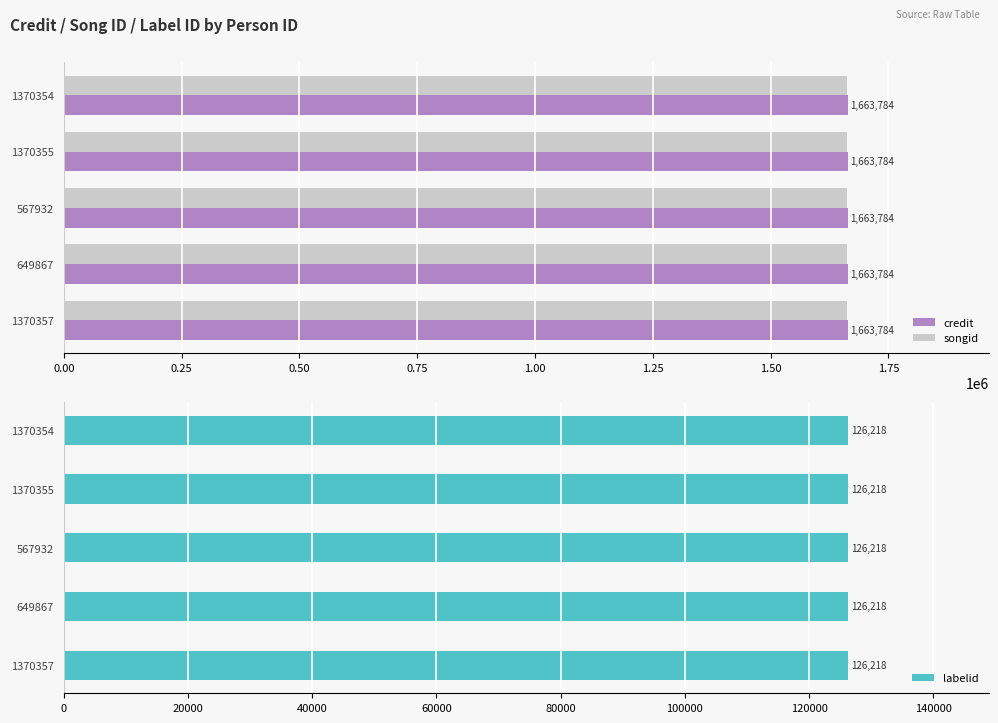

The value of credit at 1370354 is 1663784. True or false?

True